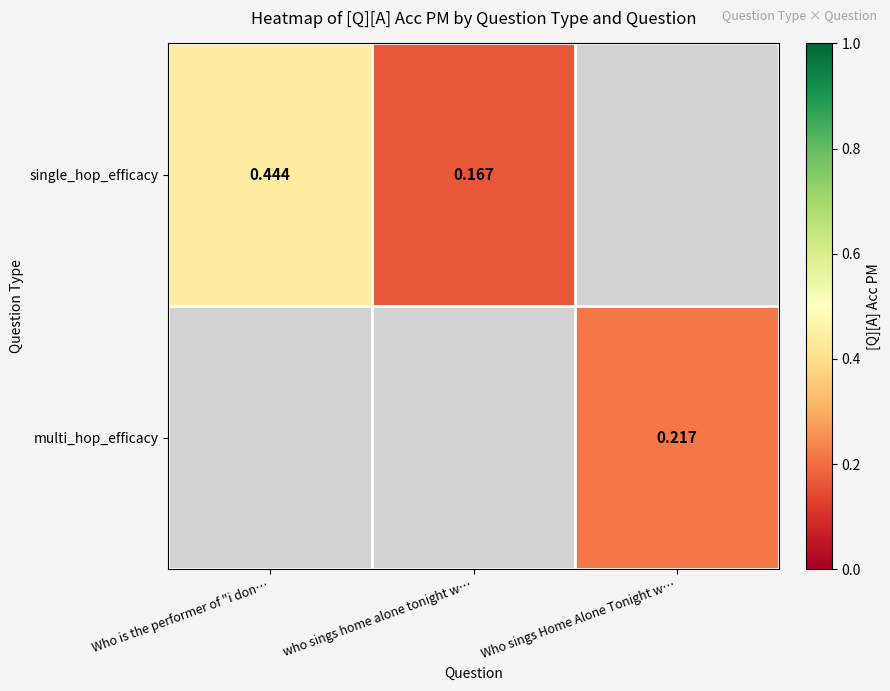

Which label corresponds to the smallest value in the chart?

who sings home alone tonight w…